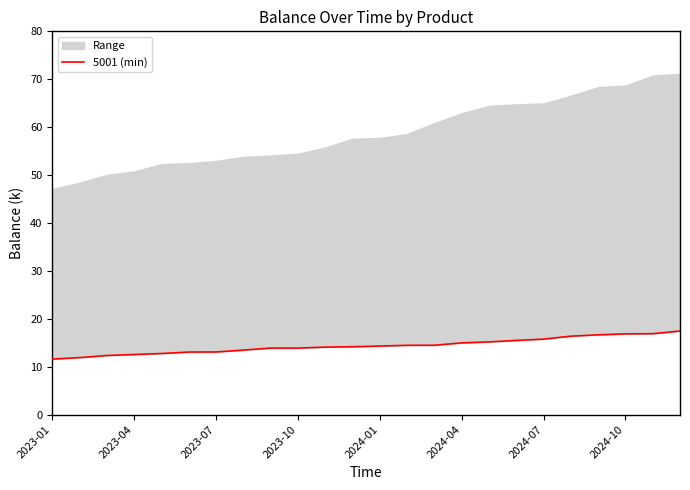

True or false: the data shows 15.5 at 17.

True